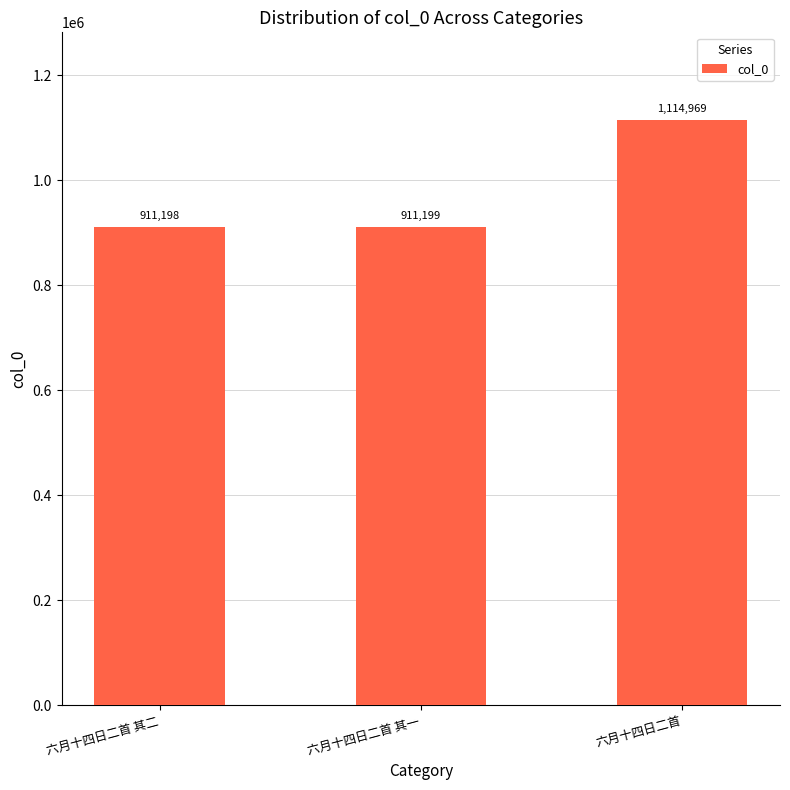

Are the bars grouped side by side (vs. stacked)?

No